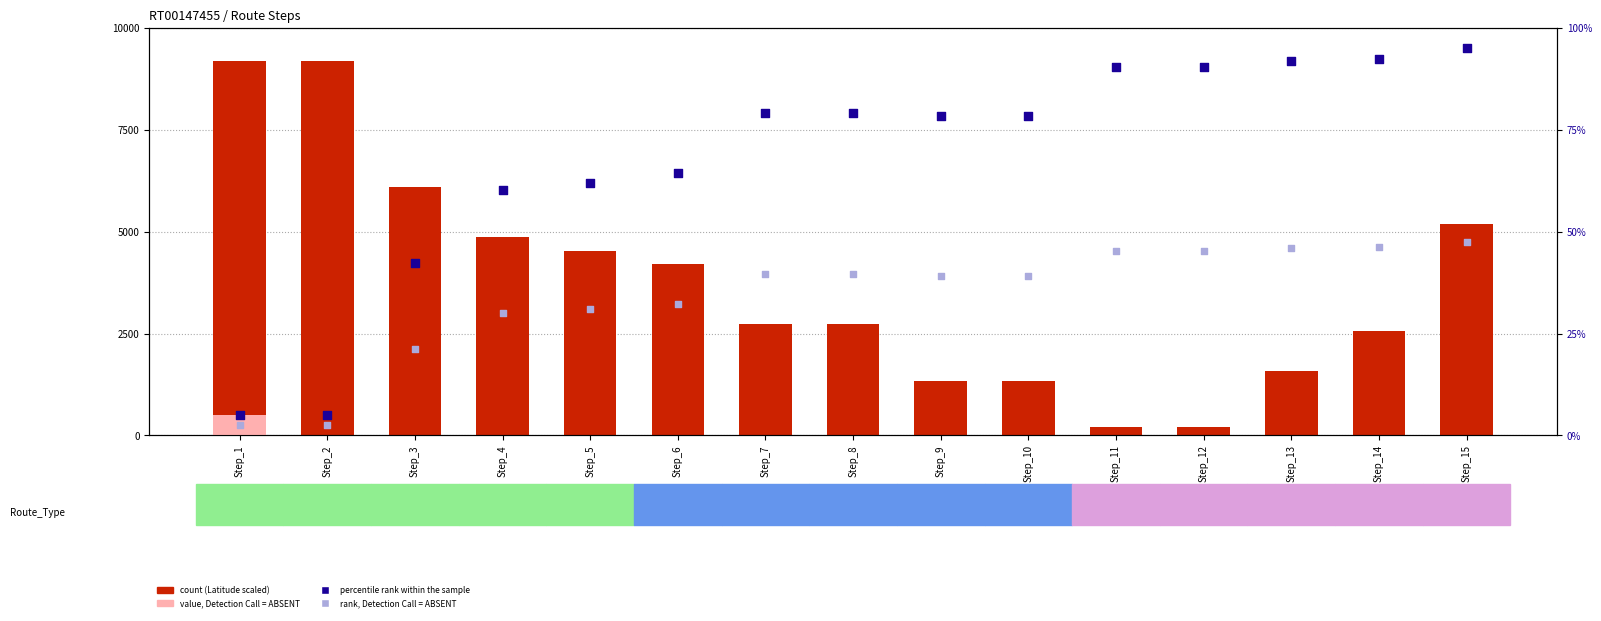

Which series reaches the minimum Y coordinate?

value, Detection Call = ABSENT